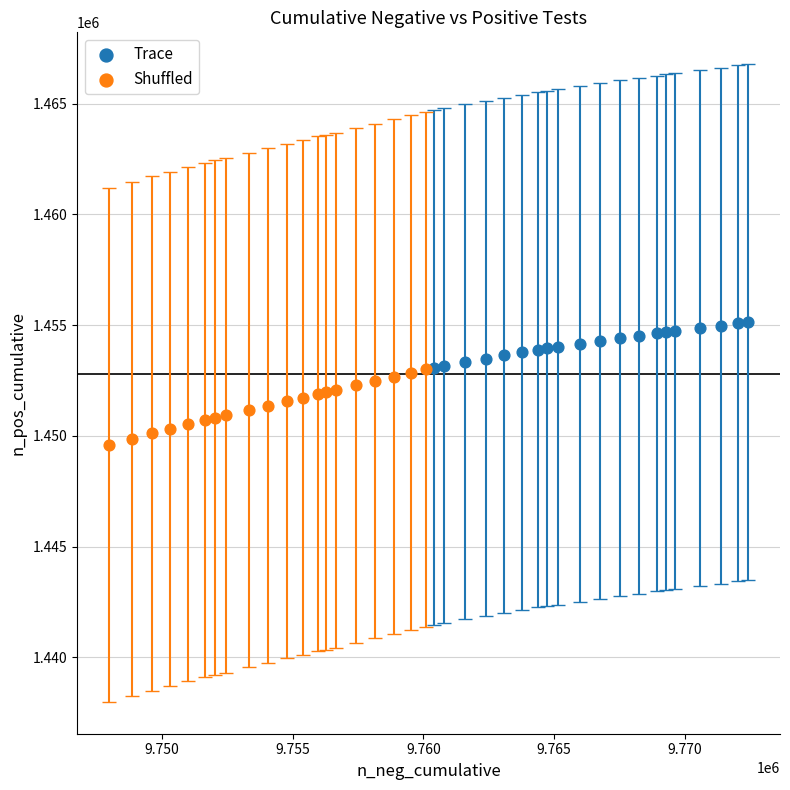

Which series reaches the maximum Y coordinate?

Trace